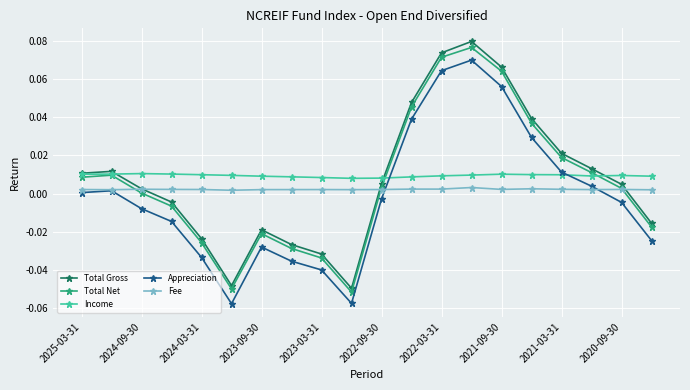

Which series has the widest spread of values?

Total Gross